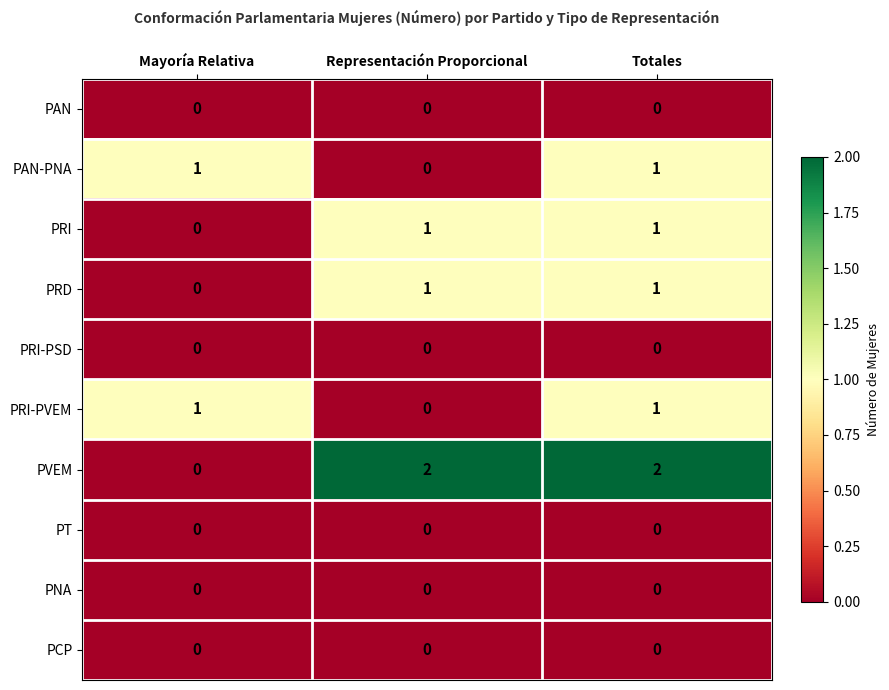

Reading left to right, extract all data points from this chart.

PAN: 0	0	0
PAN-PNA: 1	0	1
PRI: 0	1	1
PRD: 0	1	1
PRI-PSD: 0	0	0
PRI-PVEM: 1	0	1
PVEM: 0	2	2
PT: 0	0	0
PNA: 0	0	0
PCP: 0	0	0